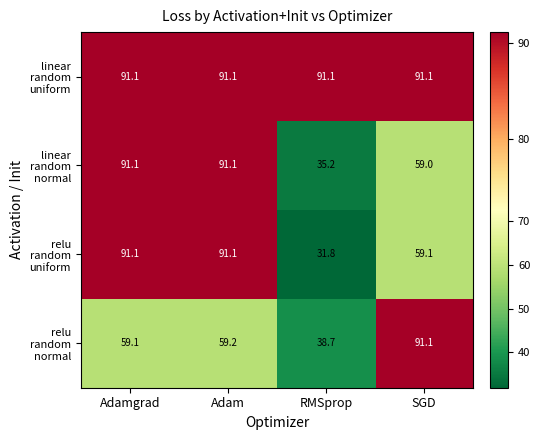

At how many categories does at least one series exceed 77?

4